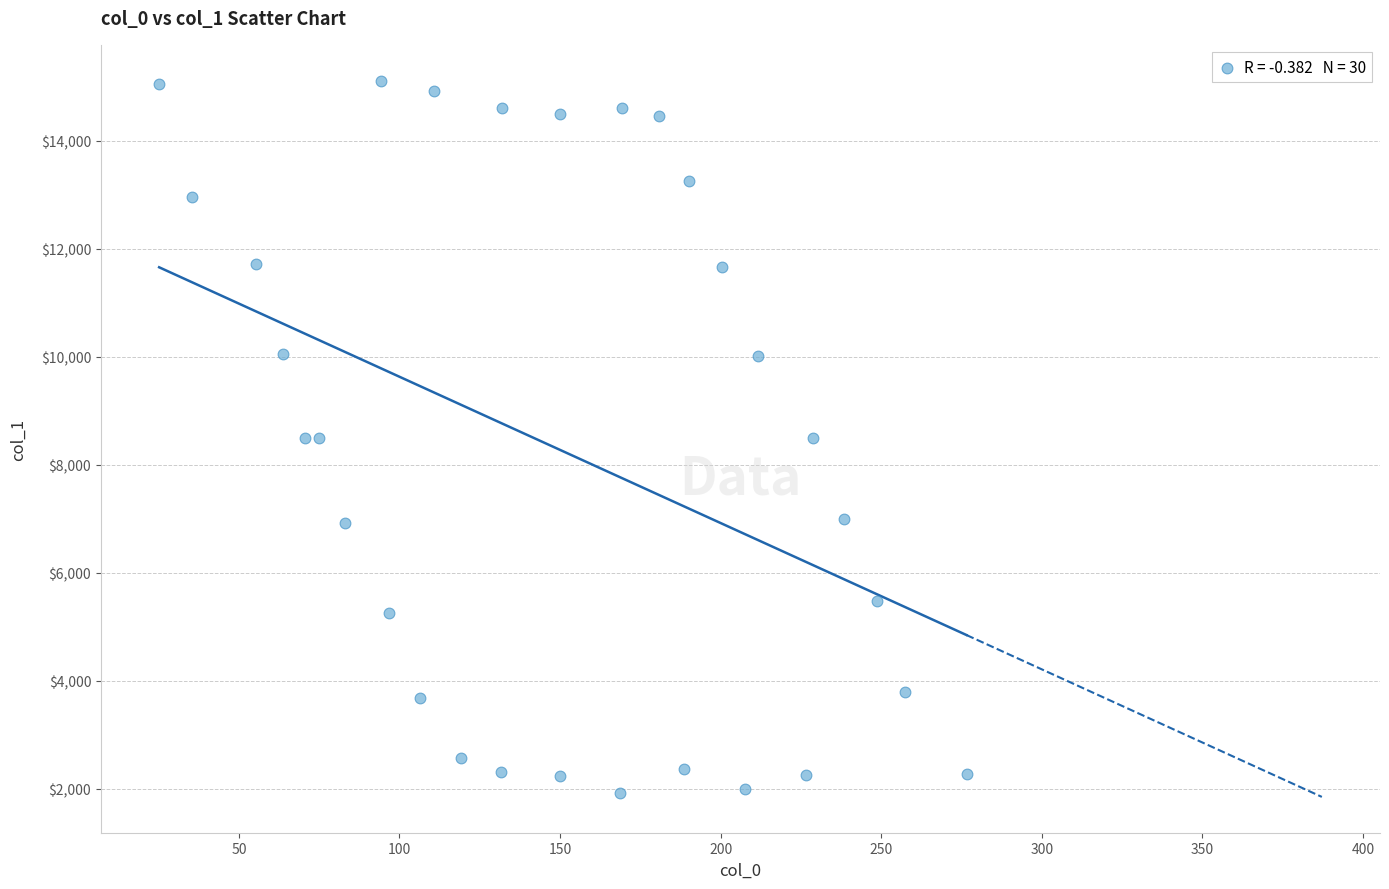

What is the range of X values (max minus min)?

251.4